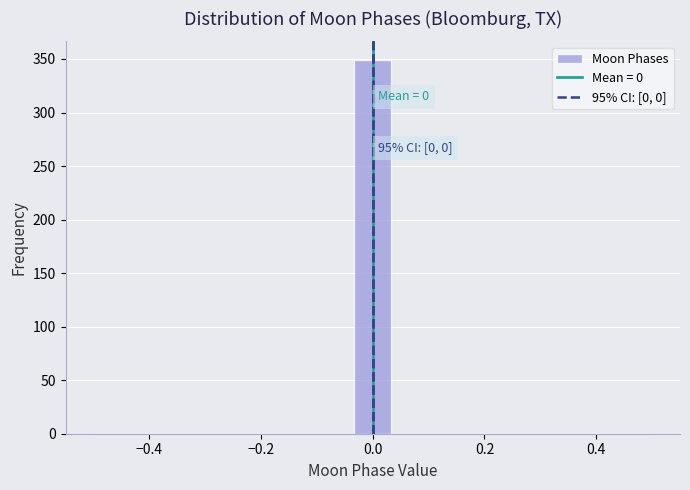

Around what value on the x-axis is the tallest bar? Give the approximate position of its centre, as read against the axis.

0.00